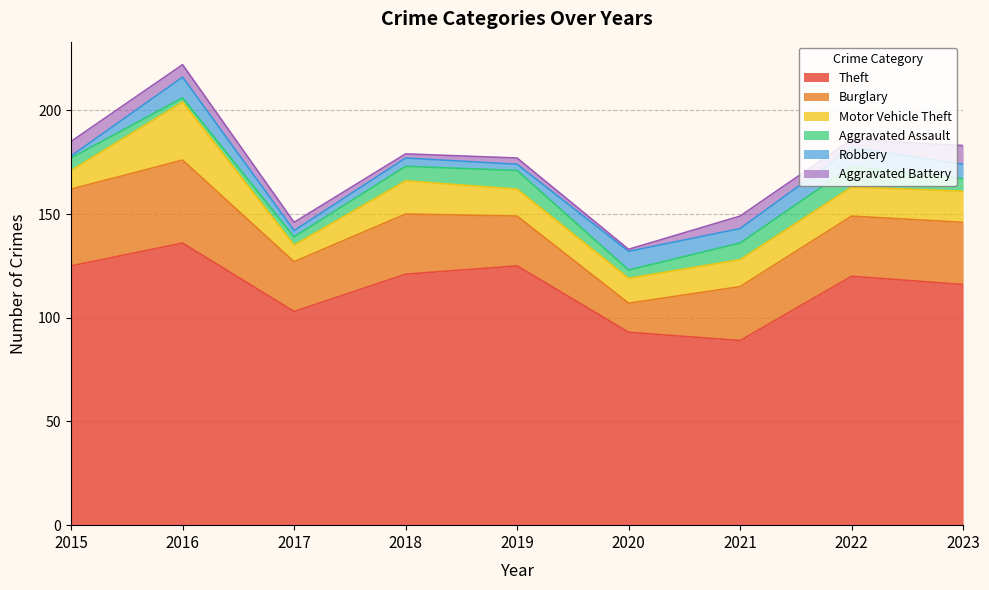

How many series are shown in this chart?

6